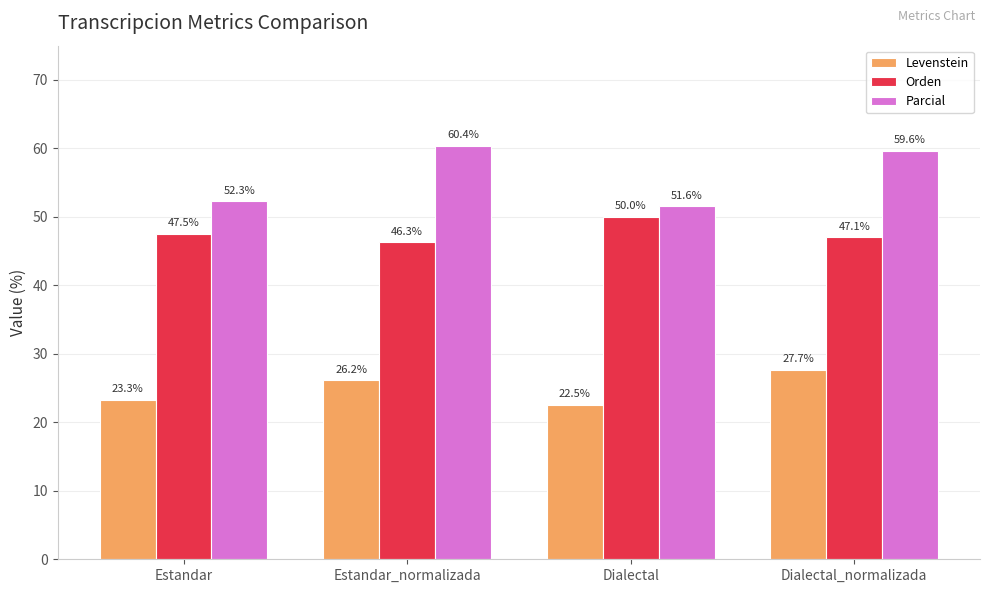

What is the label of the 2nd bar from the left?

Estandar_normalizada